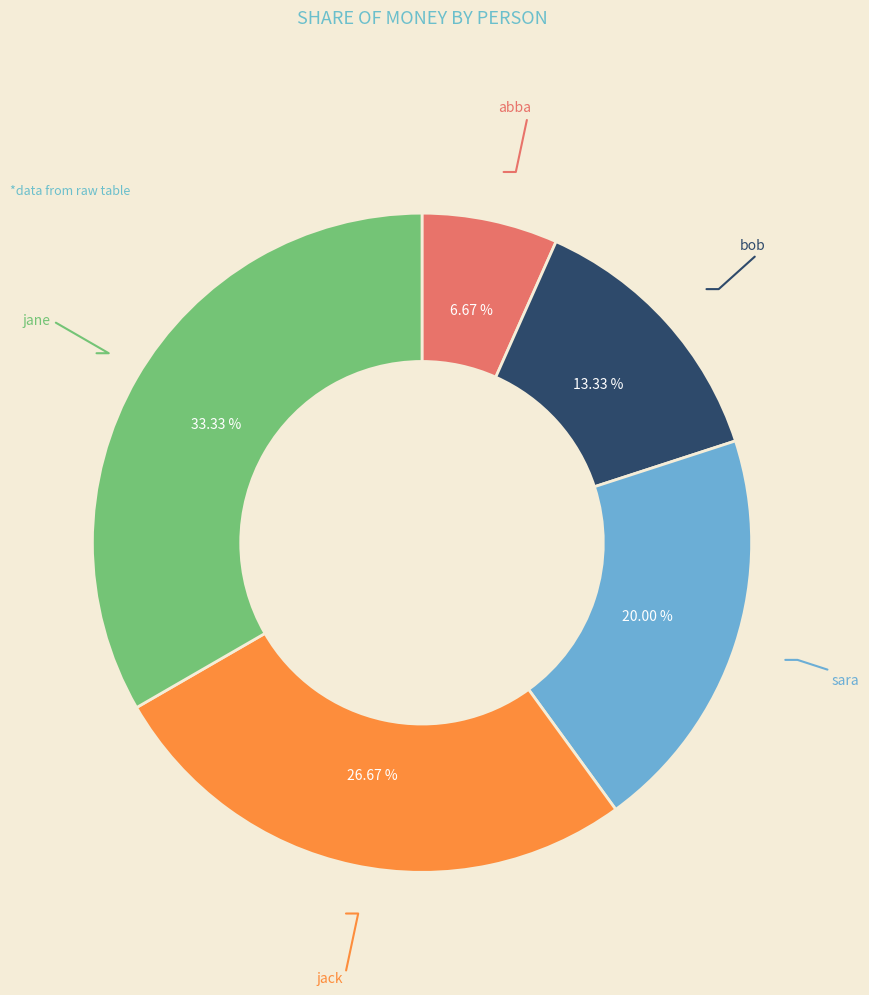

To the nearest percent, what portion does bob represent?

13%